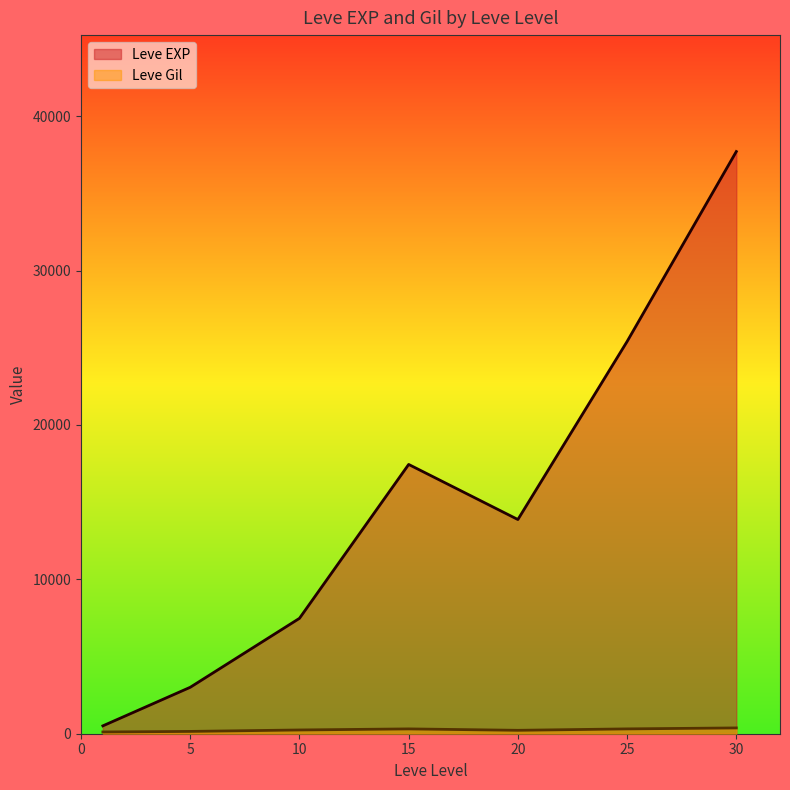

Rank the series by their maximum value, from lowest to highest.

Leve Gil, Leve EXP